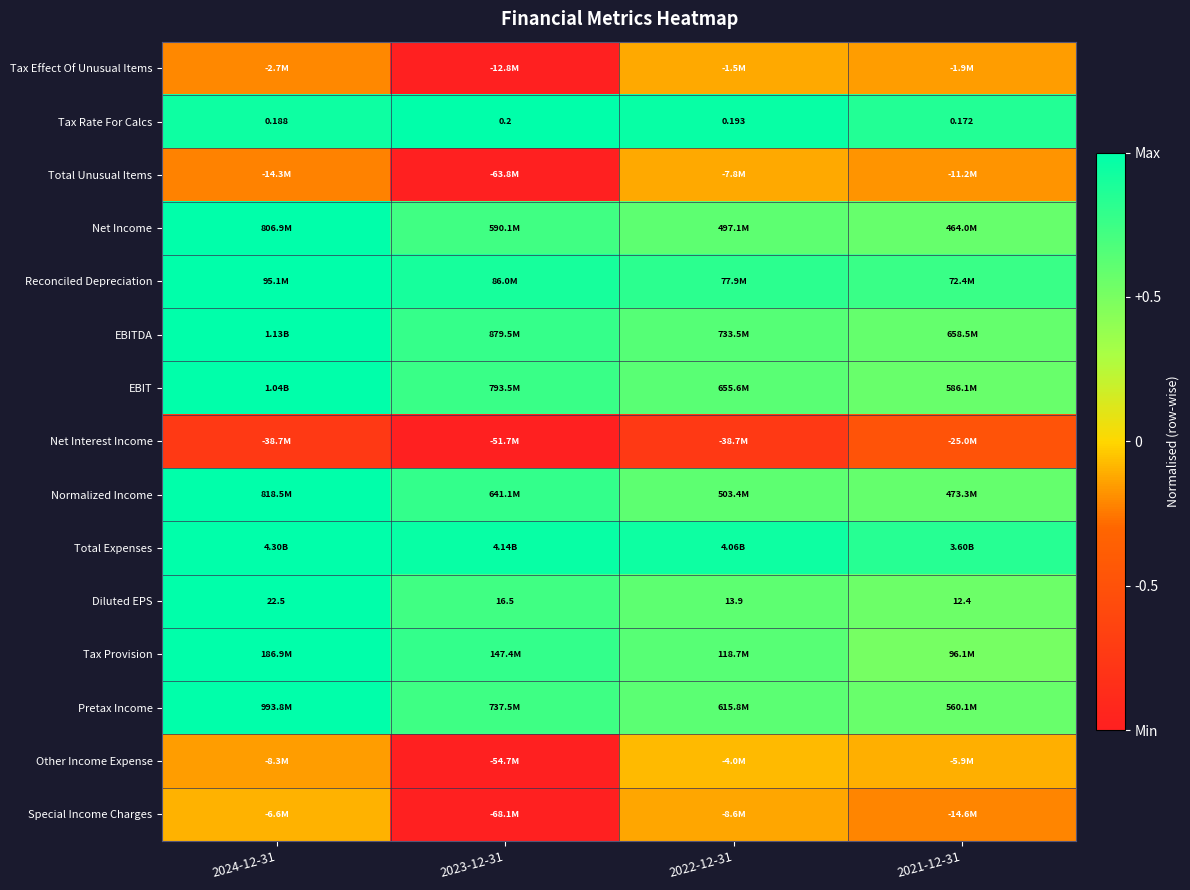

True or false: EBIT has a value of 0.5 at 2023-12-31.

False